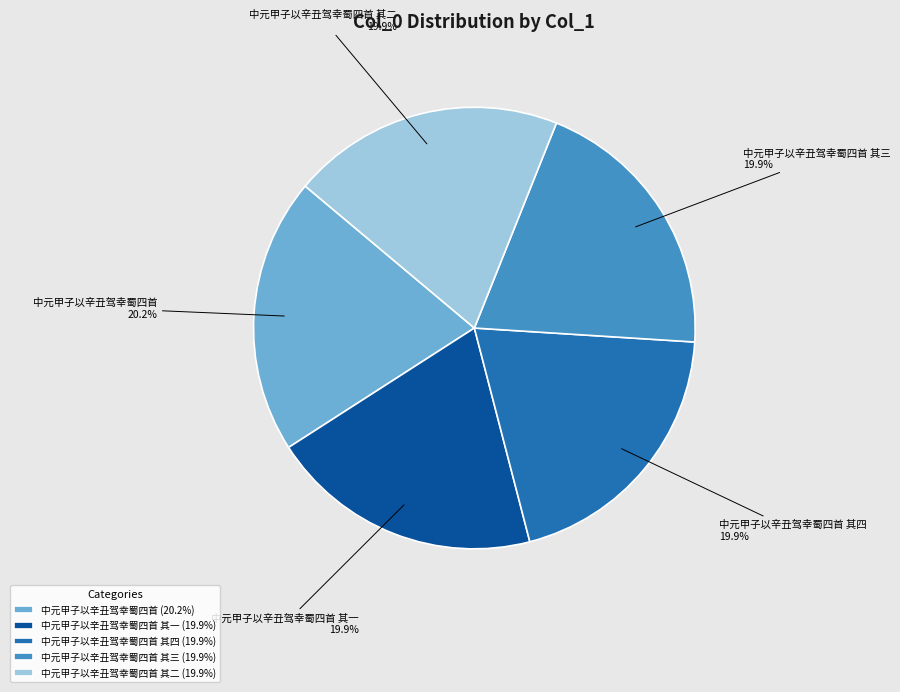

What is the ratio of the value at 中元甲子以辛丑驾幸蜀四首 其四 to the value at 中元甲子以辛丑驾幸蜀四首?

1.0